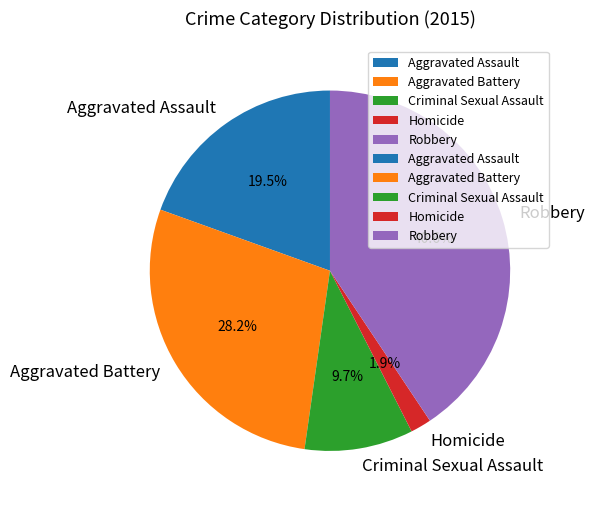

Which category has the smallest portion of the pie?

Homicide